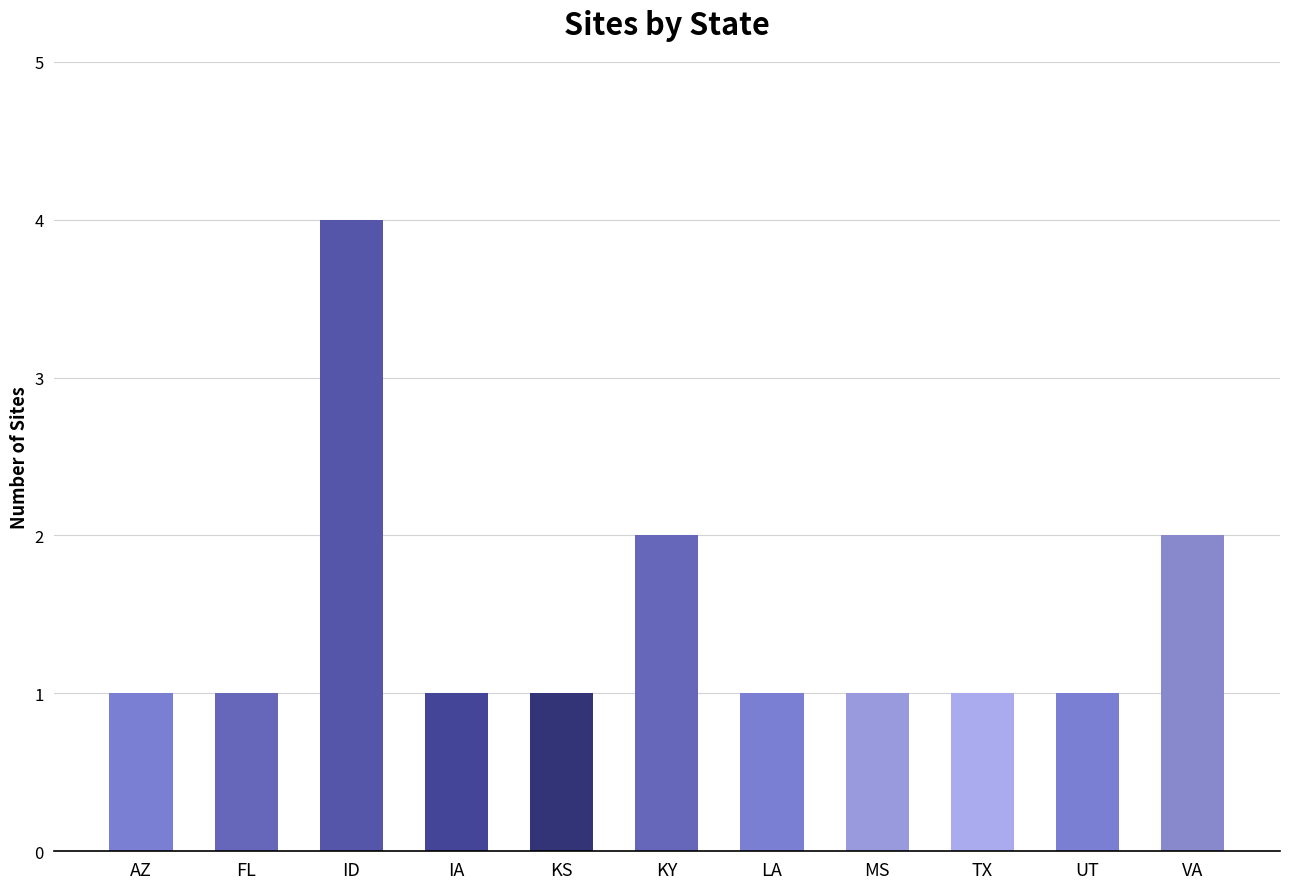

The value at VA is 2. True or false?

True